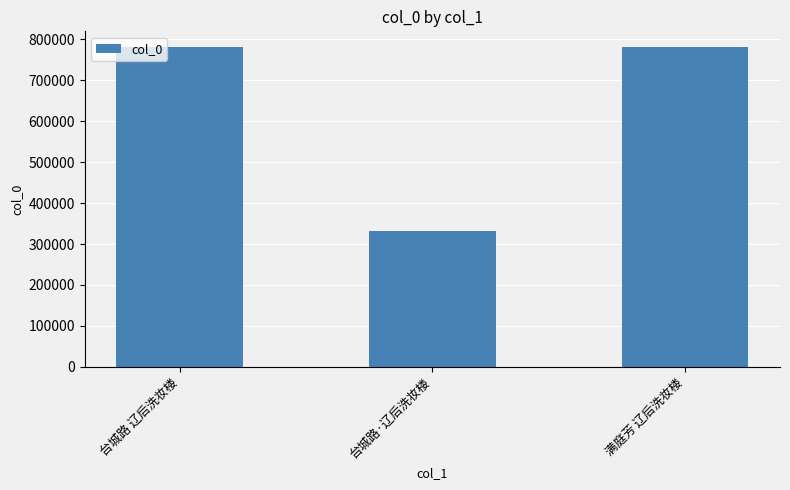

What is the greatest value displayed?

780423